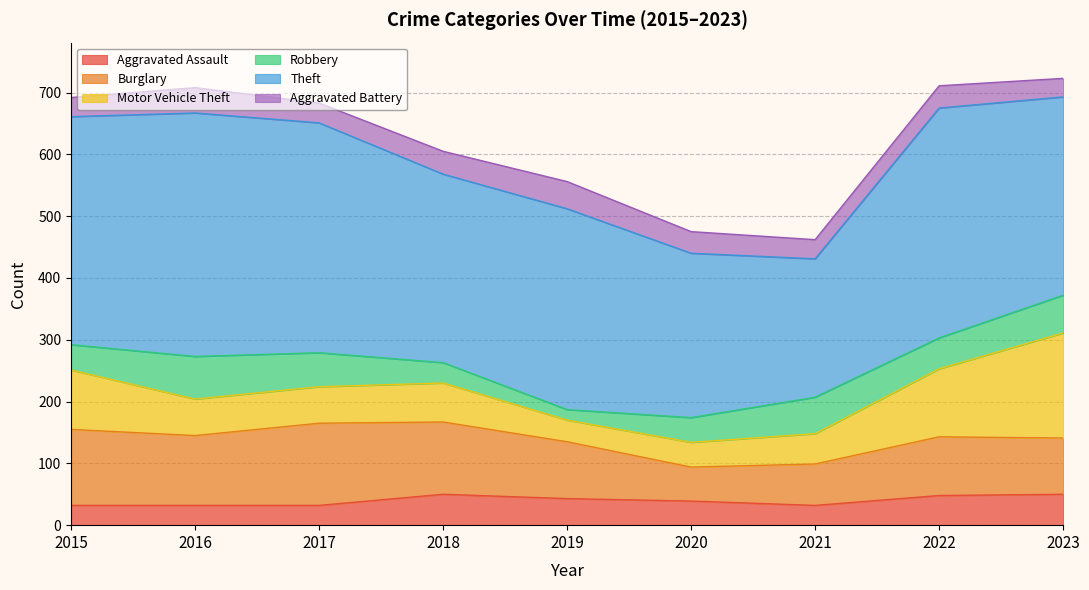

At 2015, list the series in order from smallest to largest.

Aggravated Battery, Aggravated Assault, Robbery, Motor Vehicle Theft, Burglary, Theft